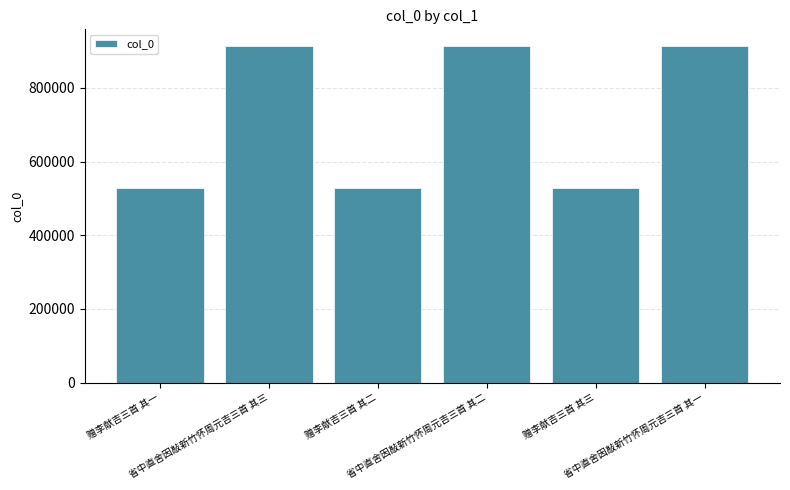

What is the average value?

720304